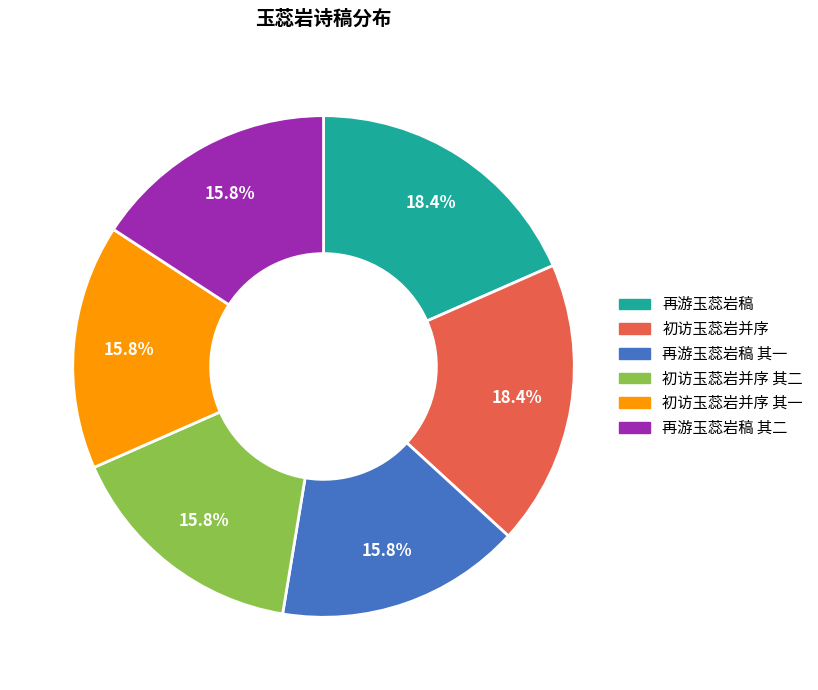

What is the ratio of the value at 初访玉蕊岩并序 其一 to the value at 初访玉蕊岩并序?

0.9